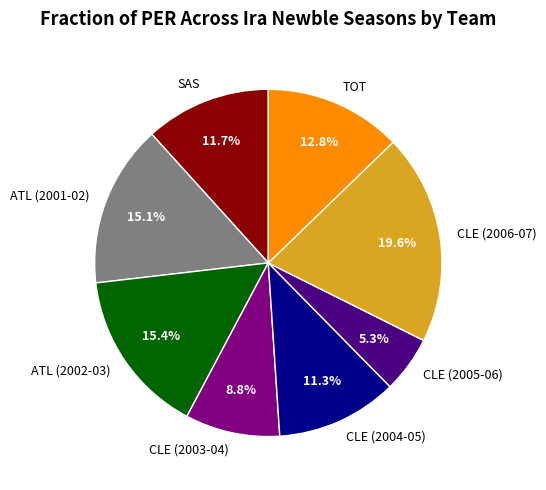

To the nearest percent, what is the average slice percentage?

12%